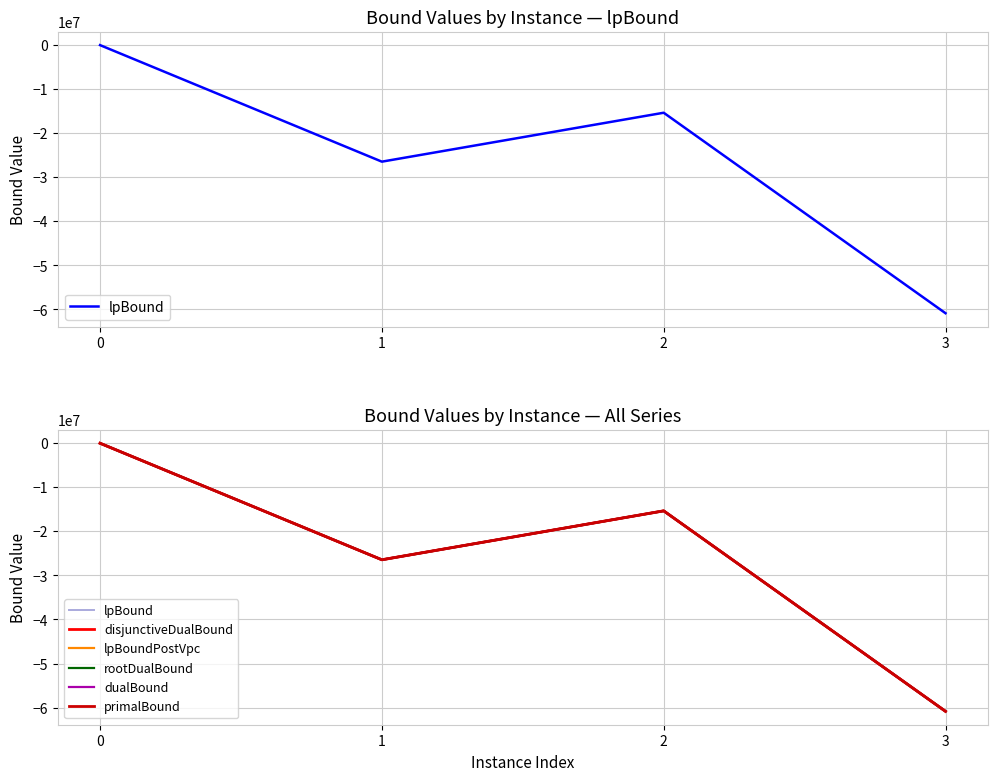

What is the minimum value for dualBound?

-60852954.9